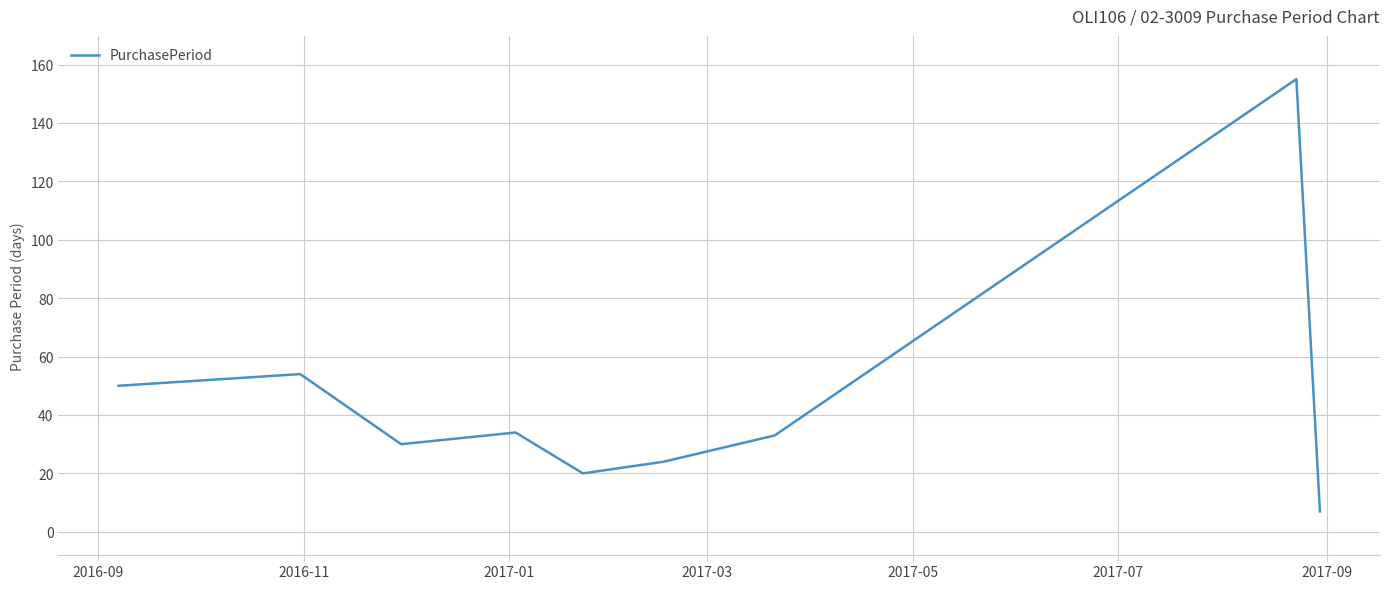

What is the maximum value shown in the chart?

155